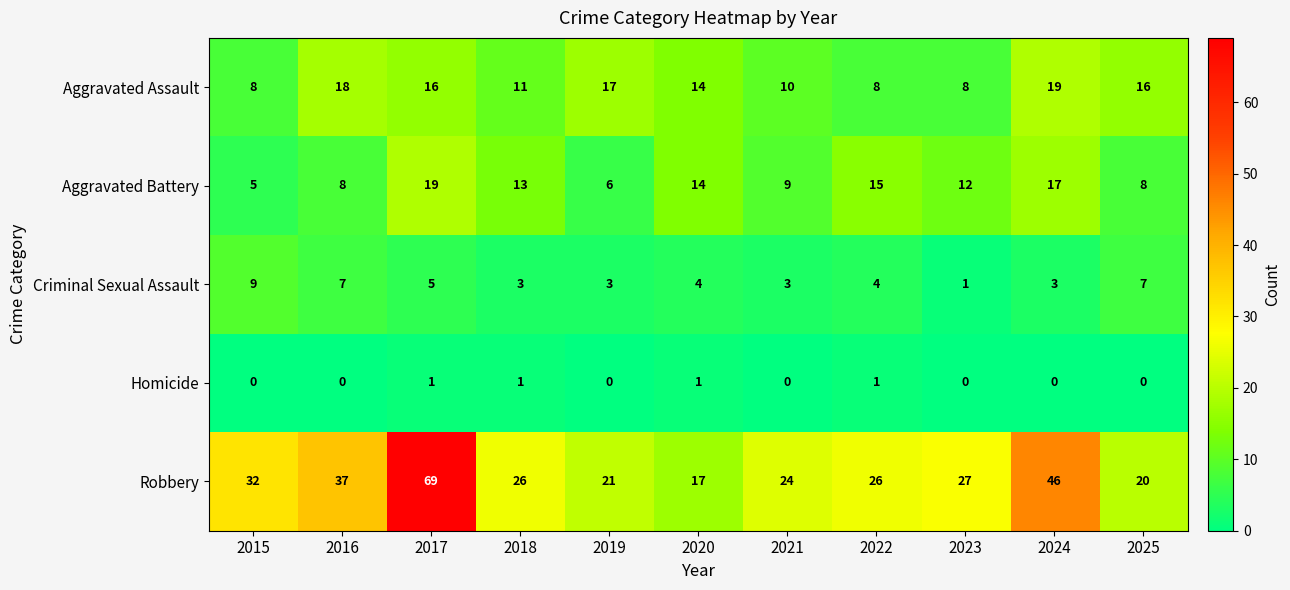

Which series has the largest total across all categories?

Robbery